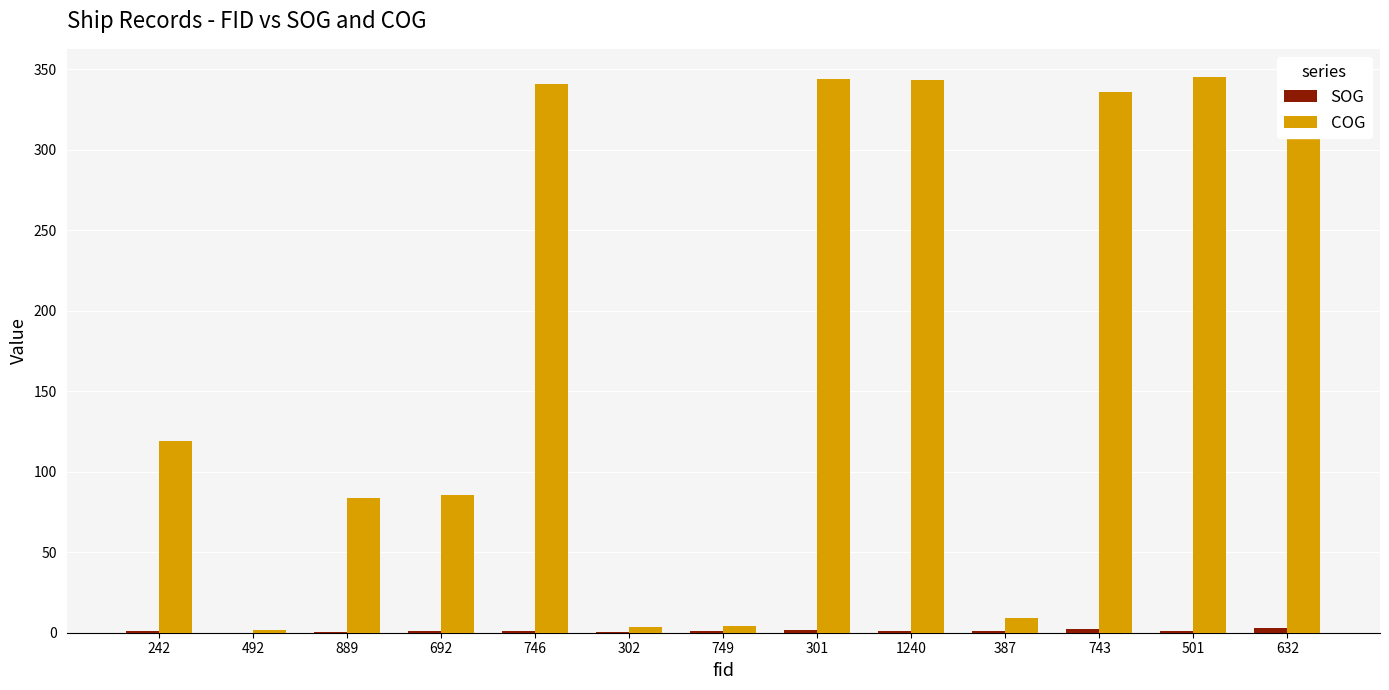

Which series has the largest total across all categories?

COG